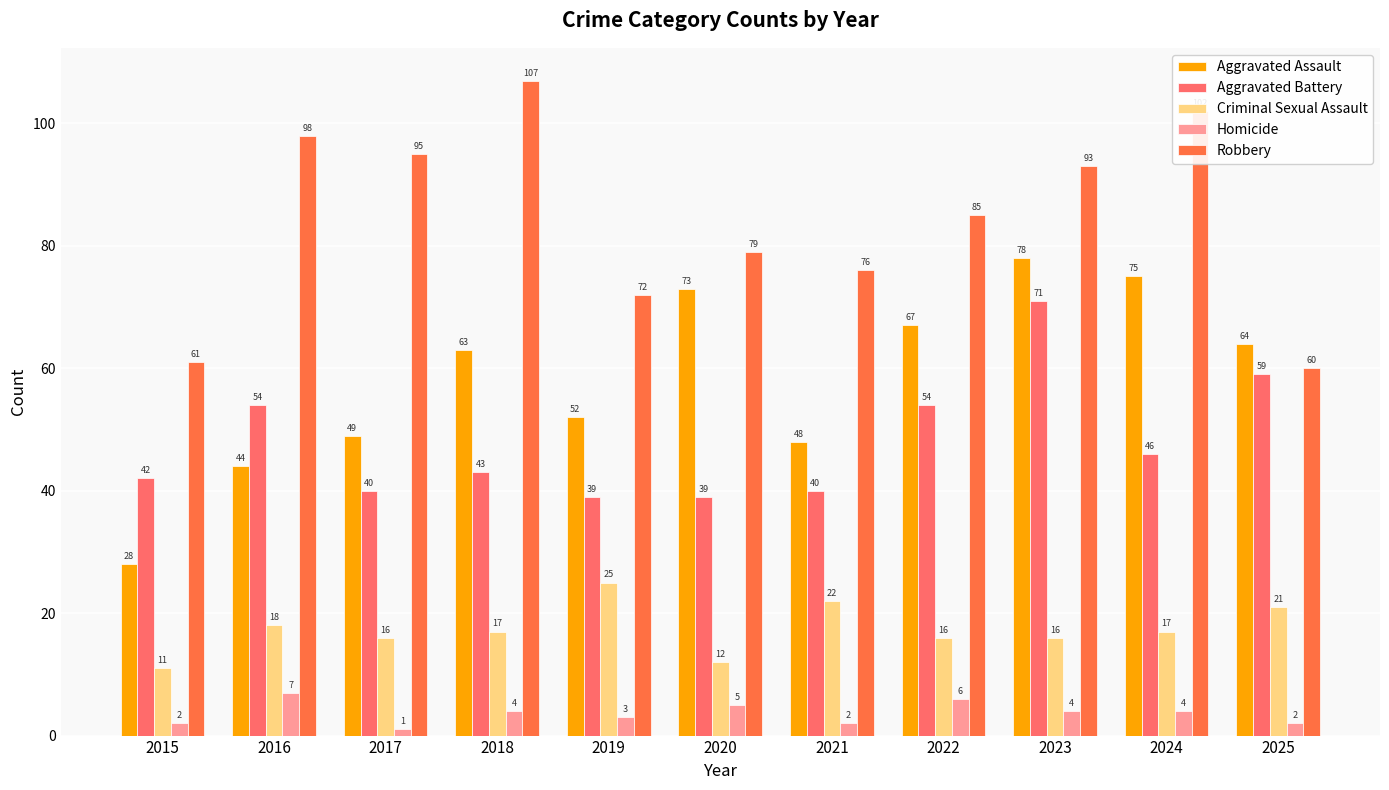

What are all the series names shown in the legend?

Aggravated Assault, Aggravated Battery, Criminal Sexual Assault, Homicide, Robbery